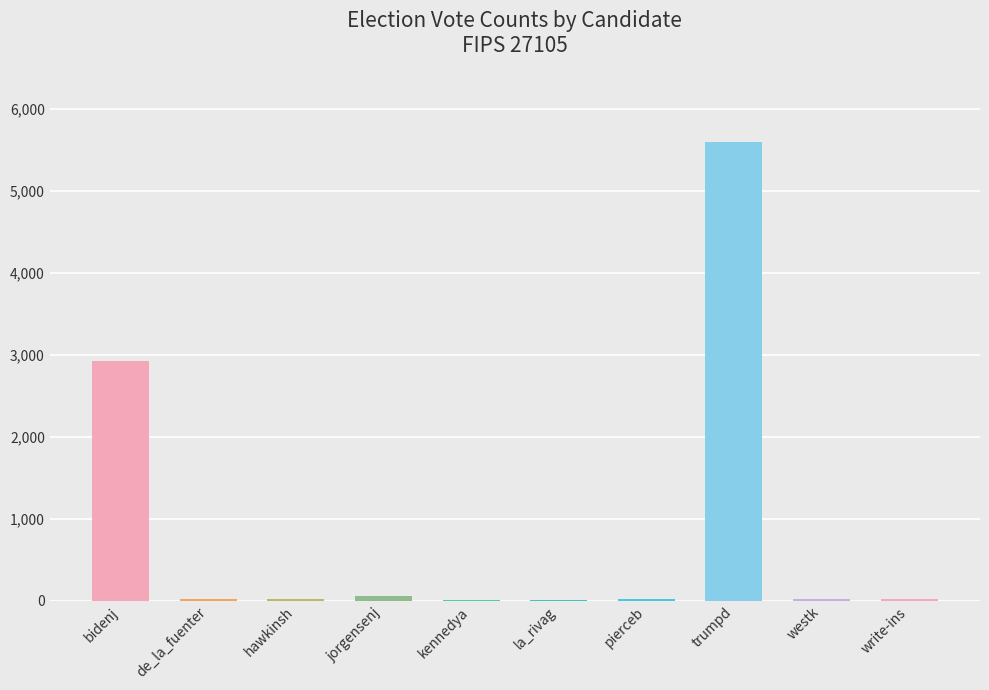

Are the bars horizontal?

No